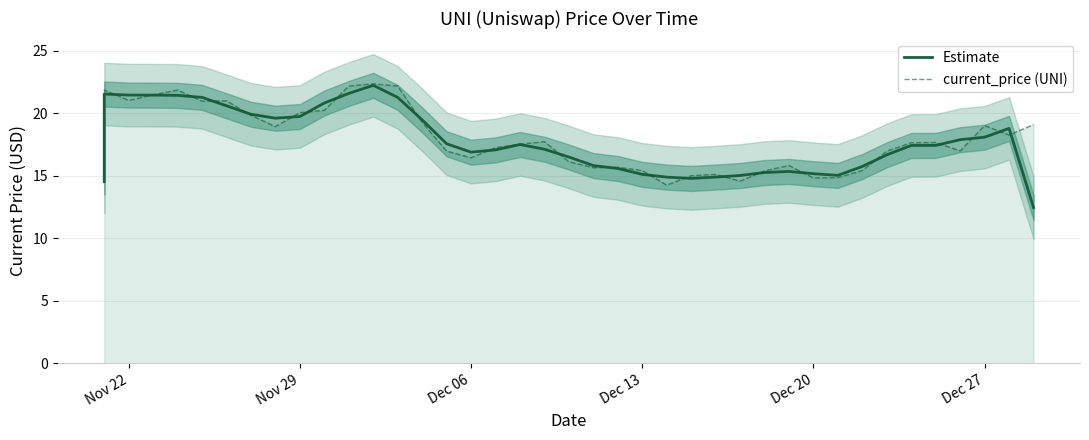

Count the number of categories in the chart.

40